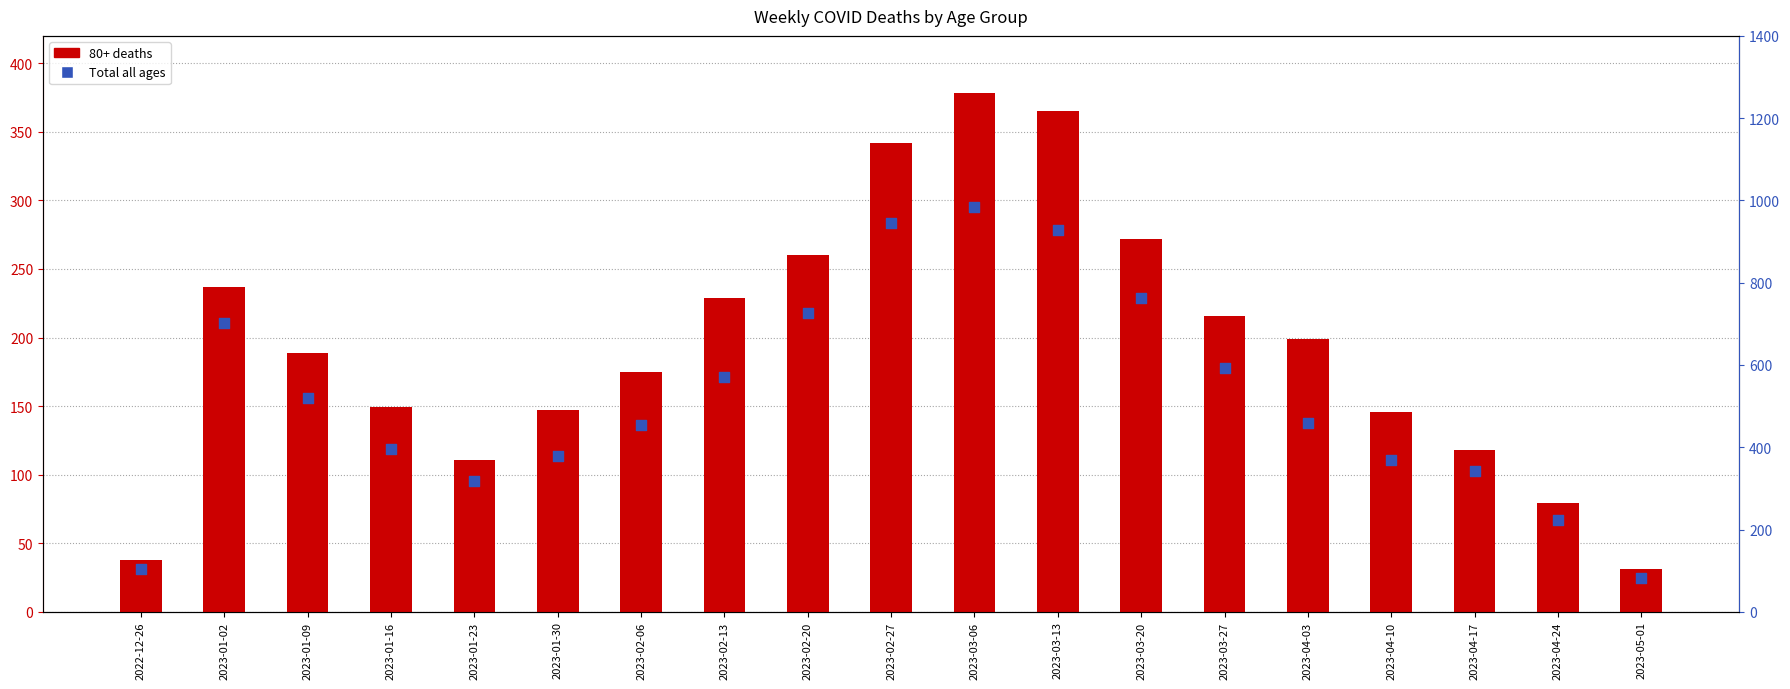

Approximately how many times larger is the value at 2023-01-09 compared to 2023-03-06?

0.5